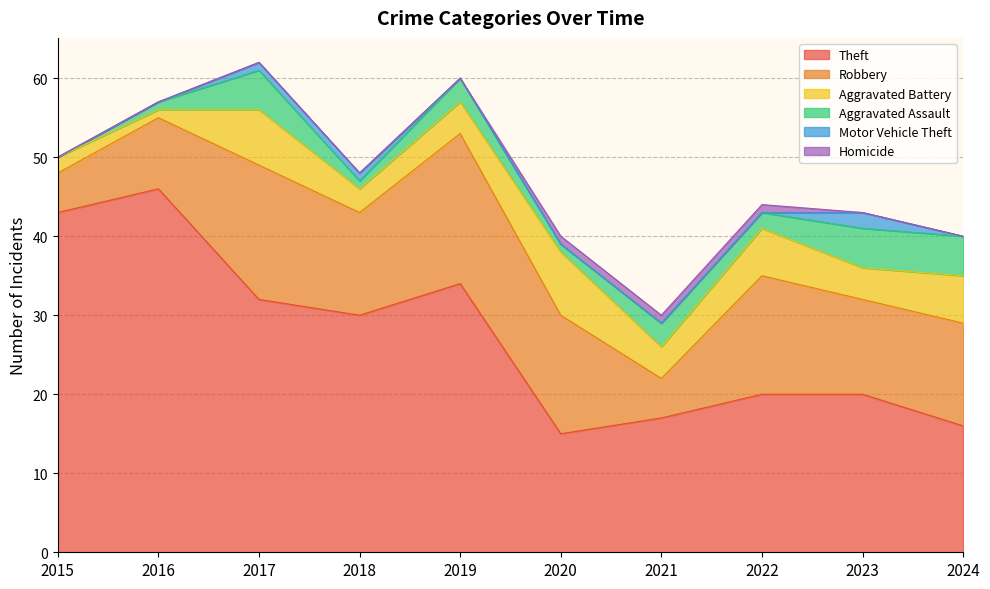

Does the chart have visible grid lines?

Yes